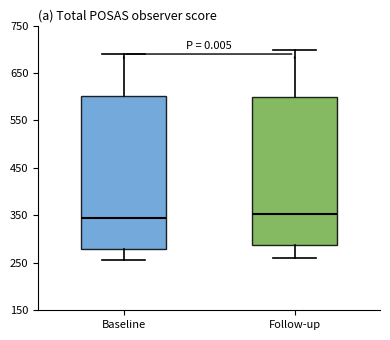

Where does the upper whisker of the box for Follow-up end on the y-axis? The values are not printed on the chart, so give them approximately, as read against the axis.

700